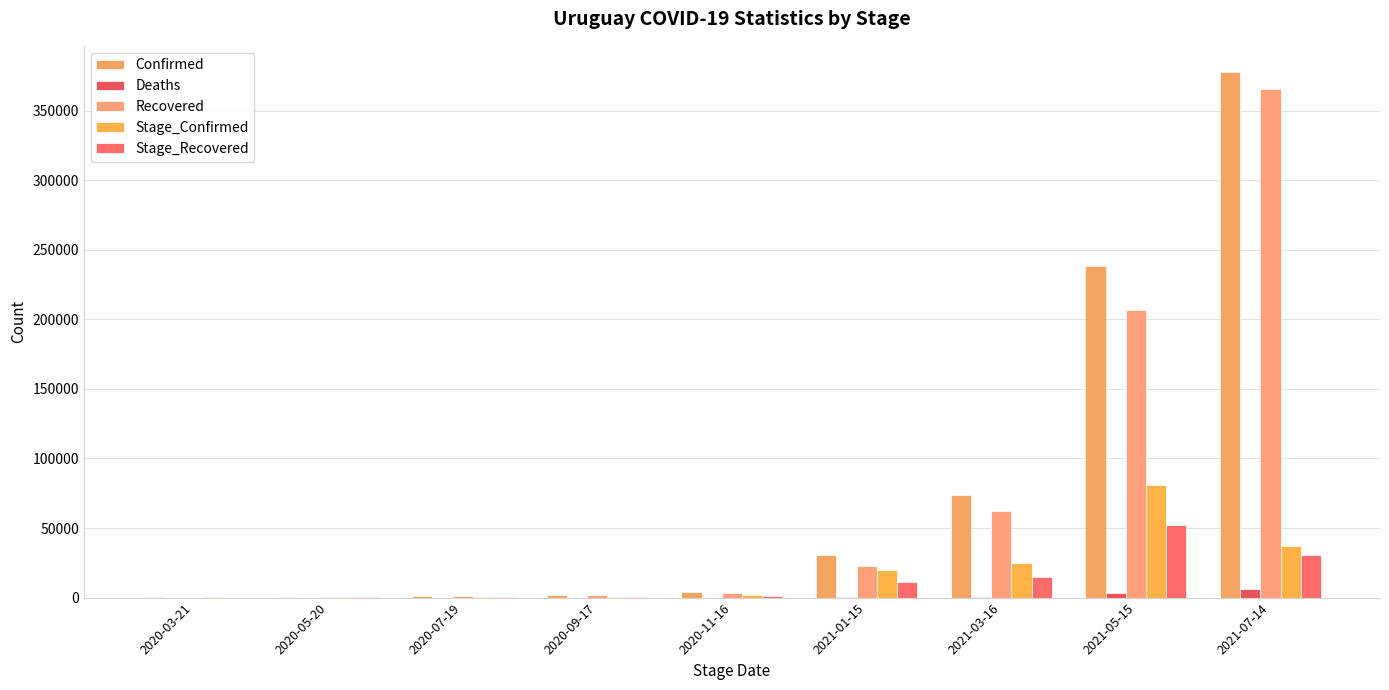

What is the label of the 6th bar from the right?

2020-09-17